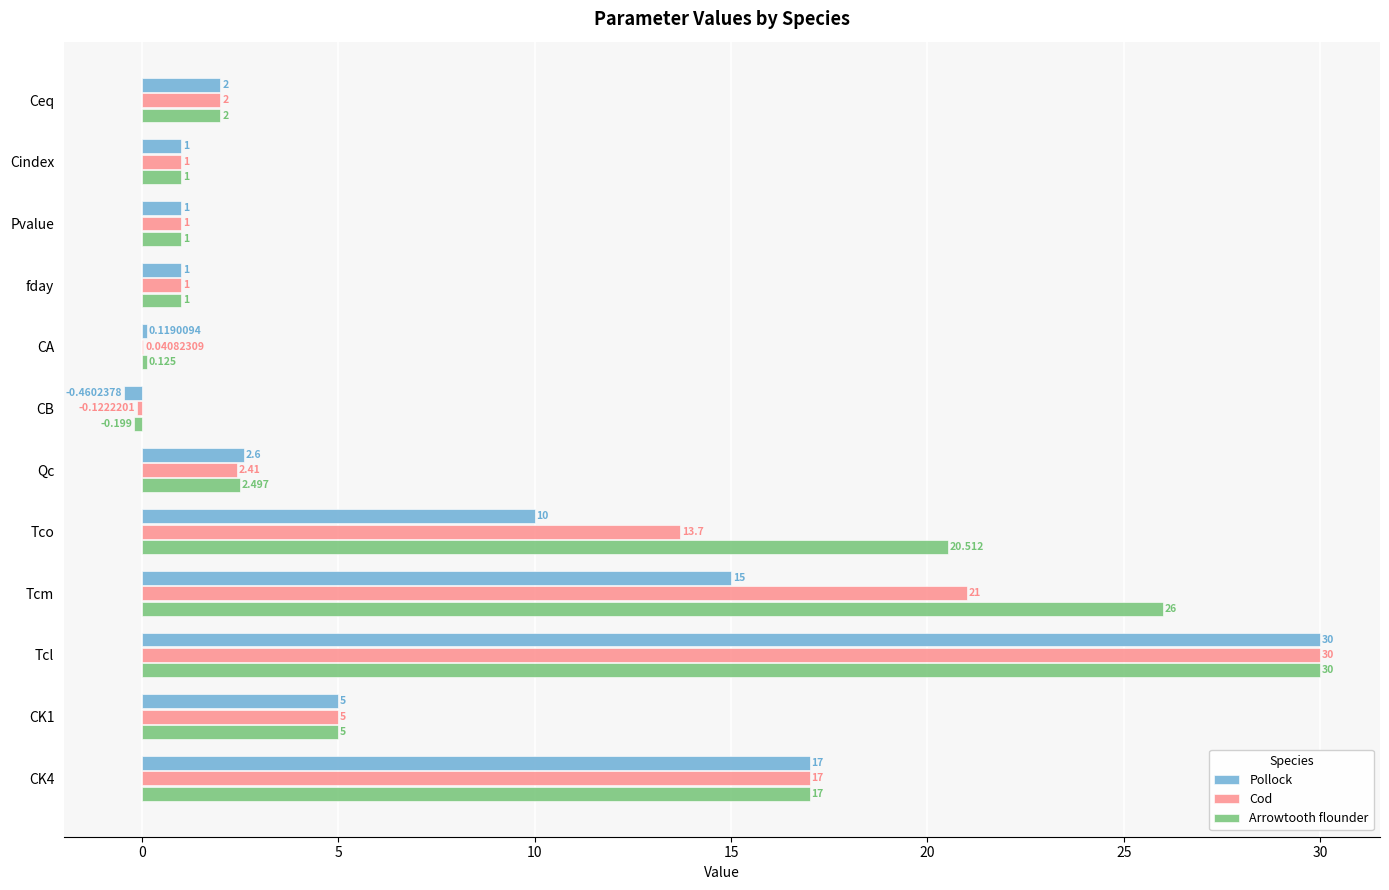

At which category is the sum across all series the highest?

Tcl